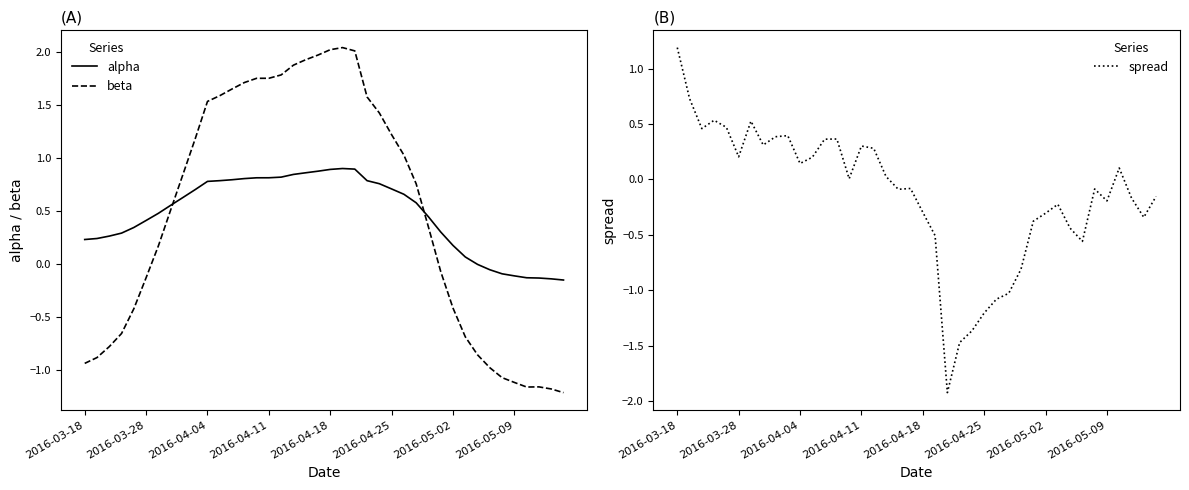

Is it true that alpha equals 0.7 at 2016-04-25?

True